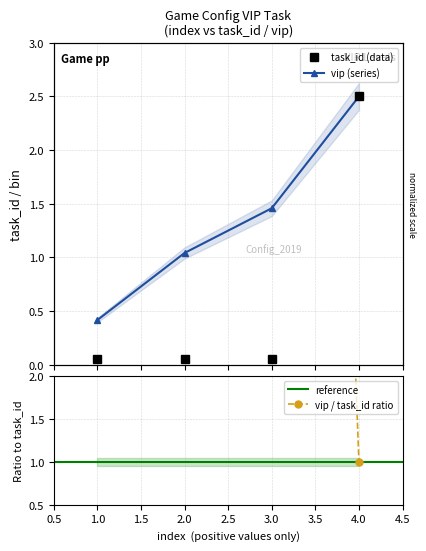

Read the vip value at 1.

0.4